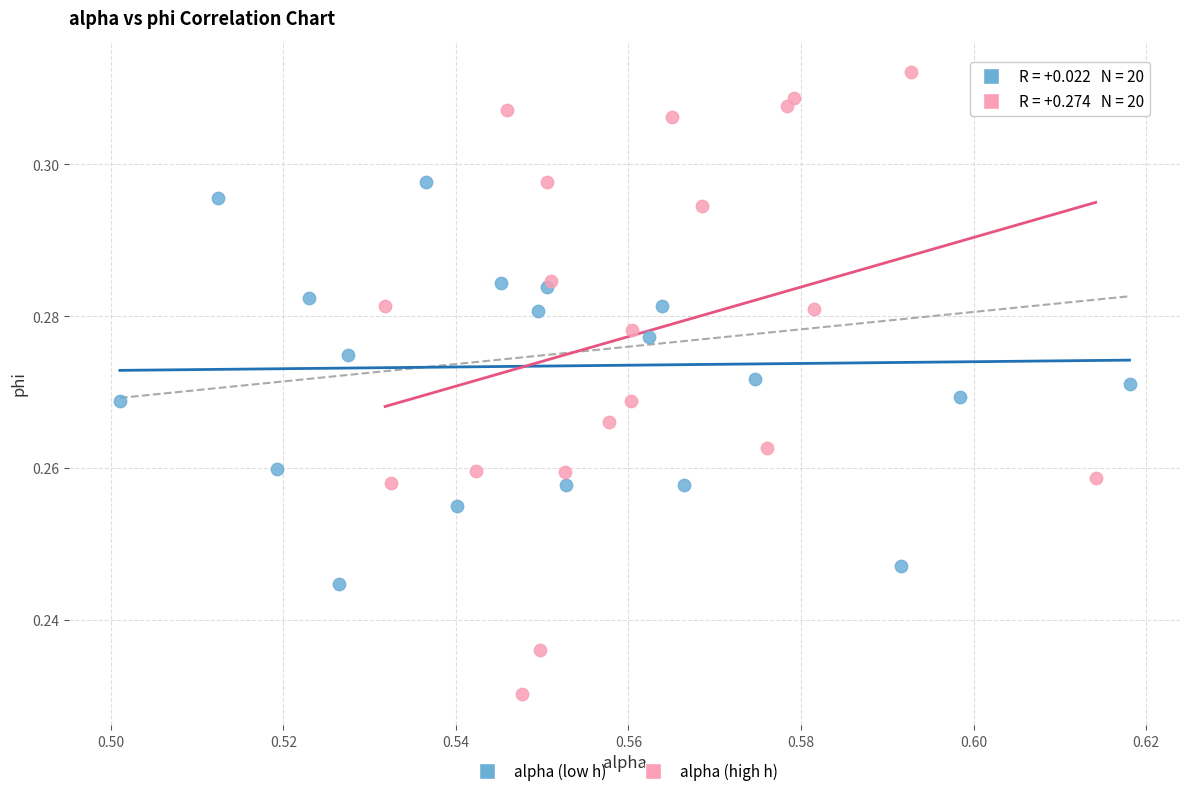

Which series has the widest spread of Y values?

alpha (high h)